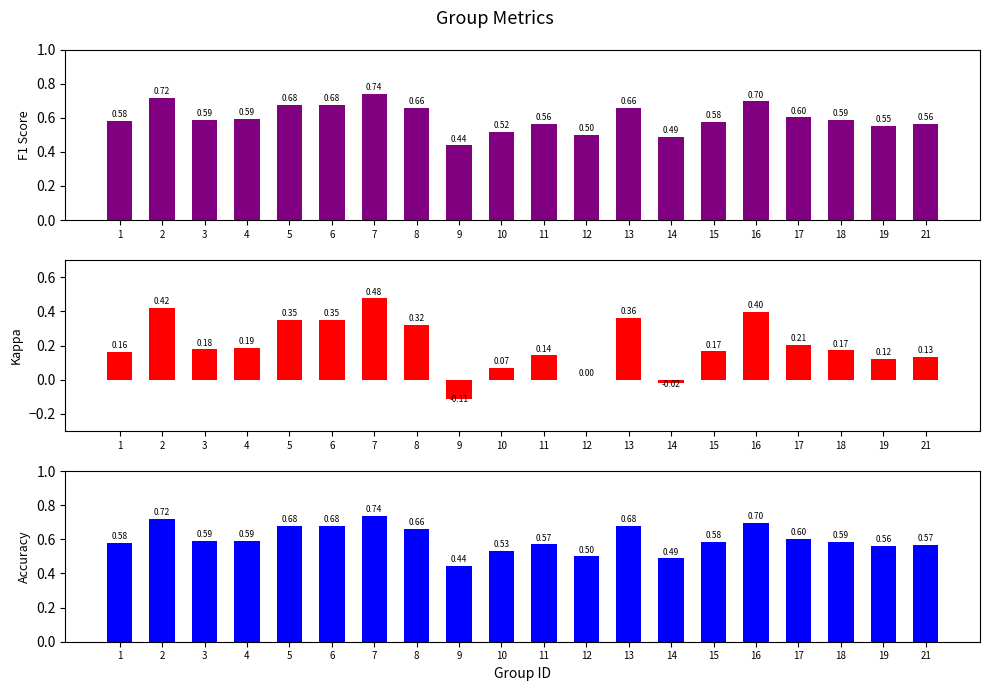

Is the value of kappa at 10 greater than the value of accuracy at 6?

No